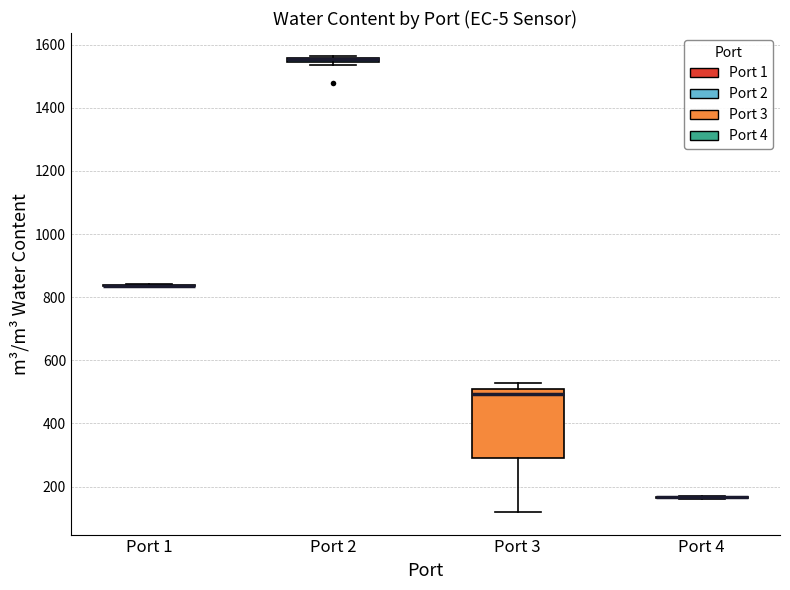

Which box is the tallest, from its lower edge to its upper edge?

Port 3